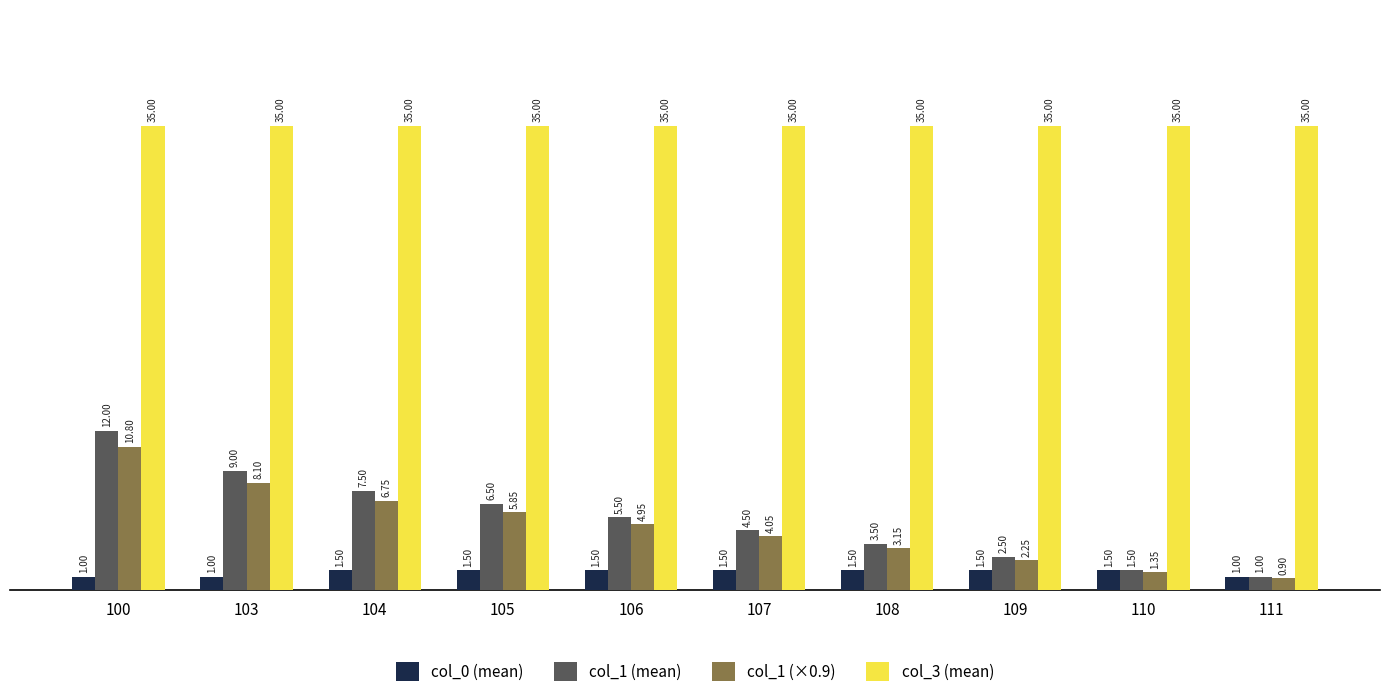

Rank the categories by col_1 (mean) value from highest to lowest.

100, 103, 104, 105, 106, 107, 108, 109, 110, 111